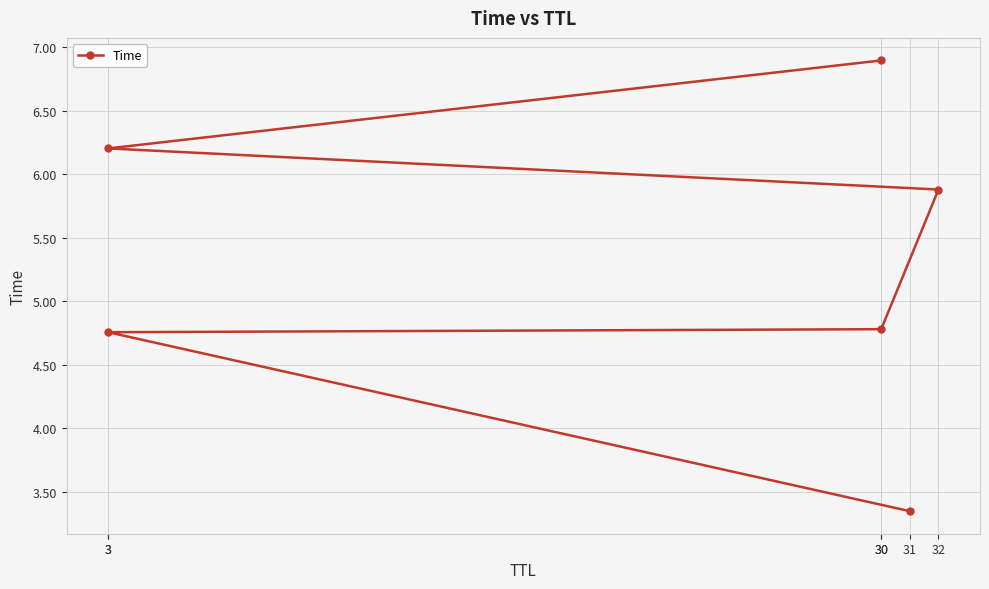

The chart shows a value of 8.6 at 3. True or false?

False